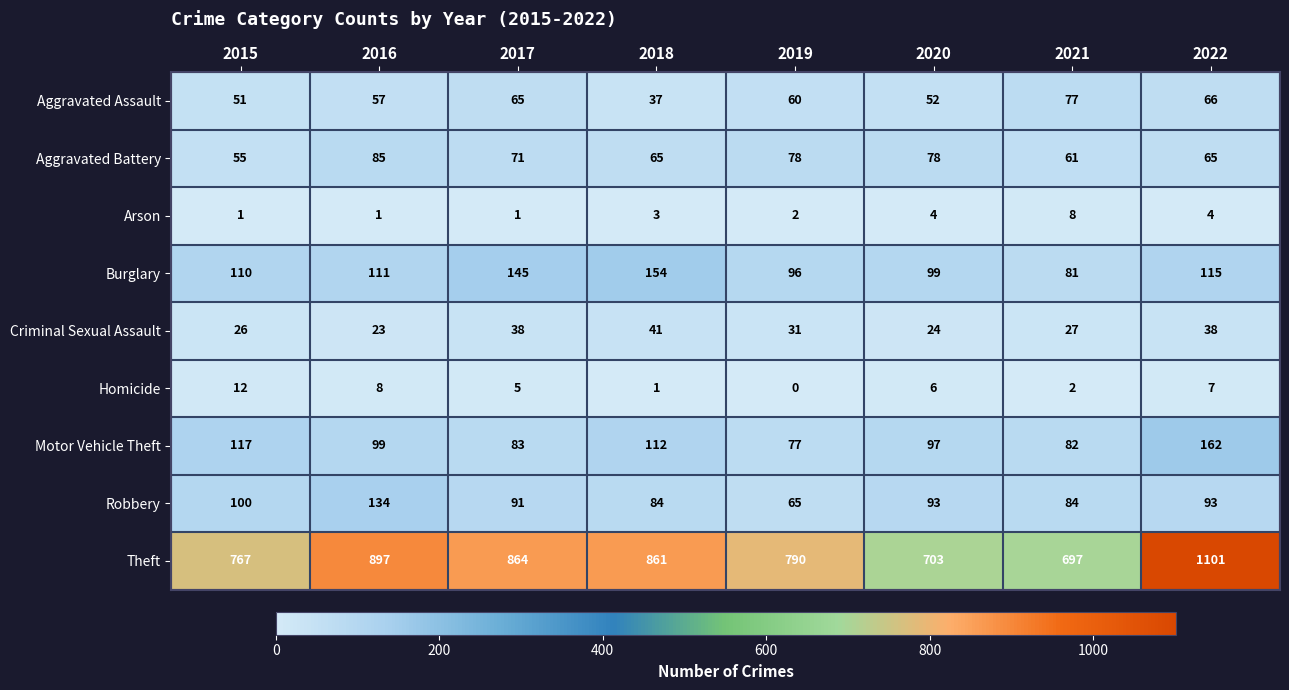

The value of Robbery at 2017 is 91. True or false?

True